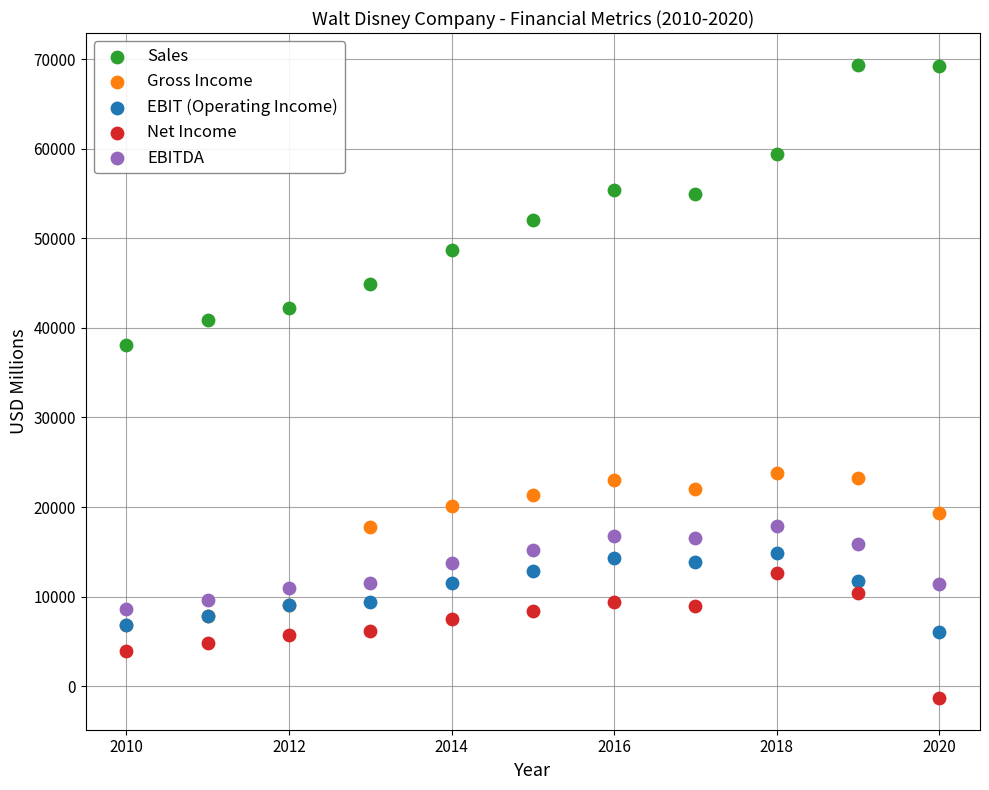

What are all the series names shown in the legend?

Sales, Gross Income, EBIT (Operating Income), Net Income, EBITDA